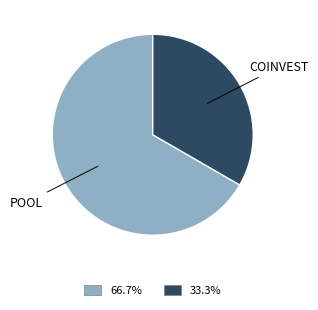

Is there a majority slice in this chart?

Yes